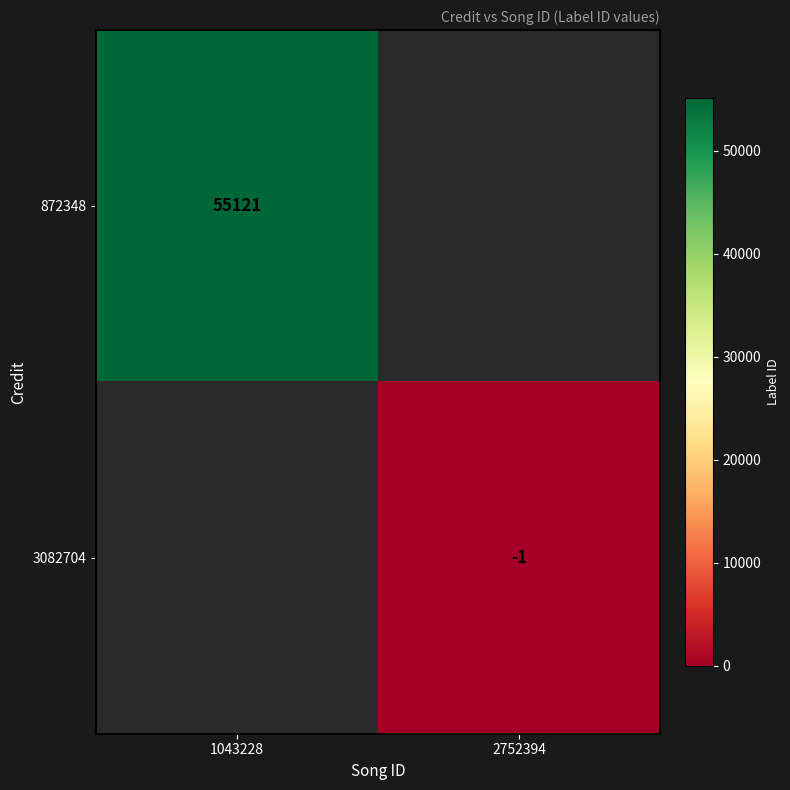

The value of 872348 at 1043228 is 20494.0. True or false?

False